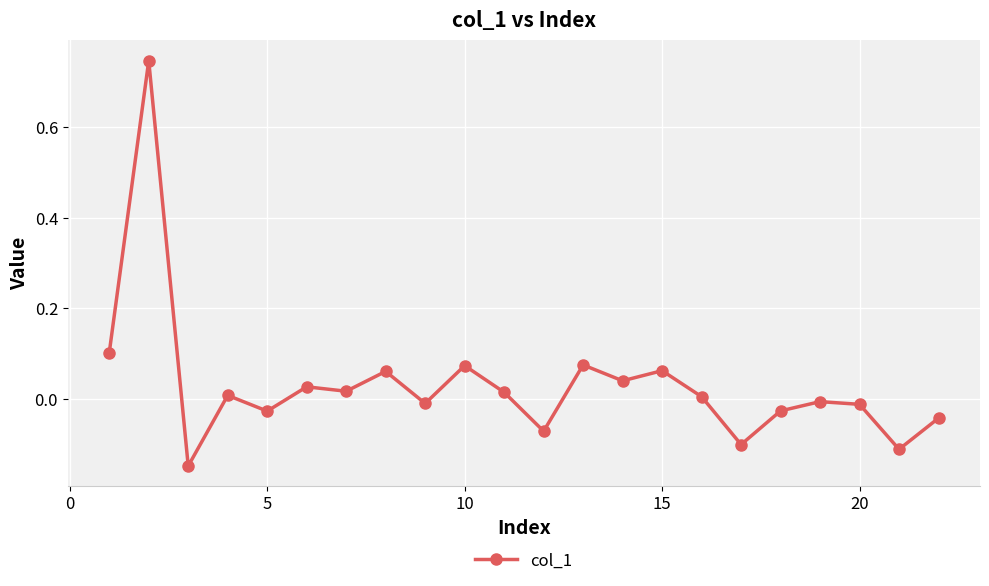

How many values are above zero?

12